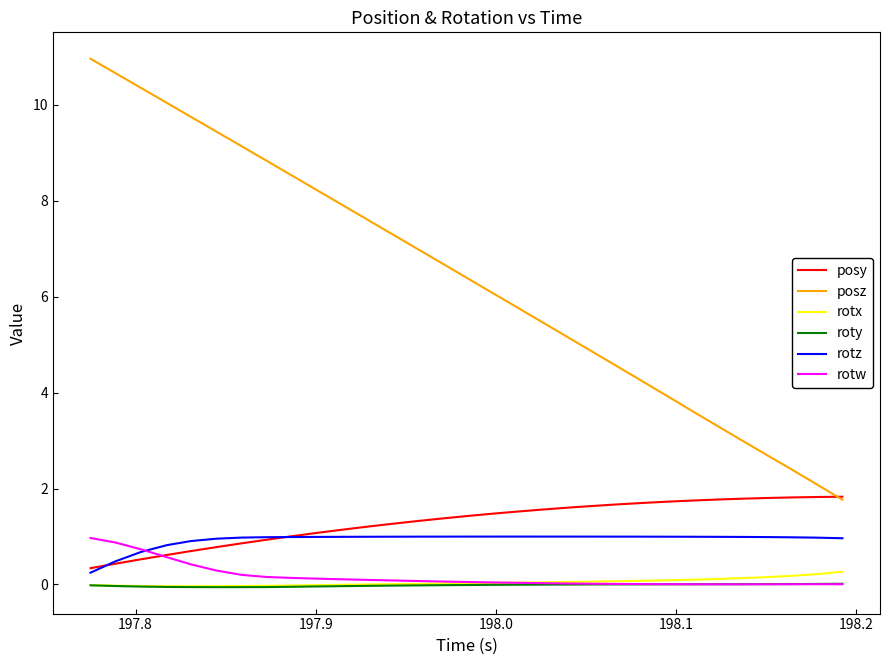

How many intersections are there between rotw and rotz?

1